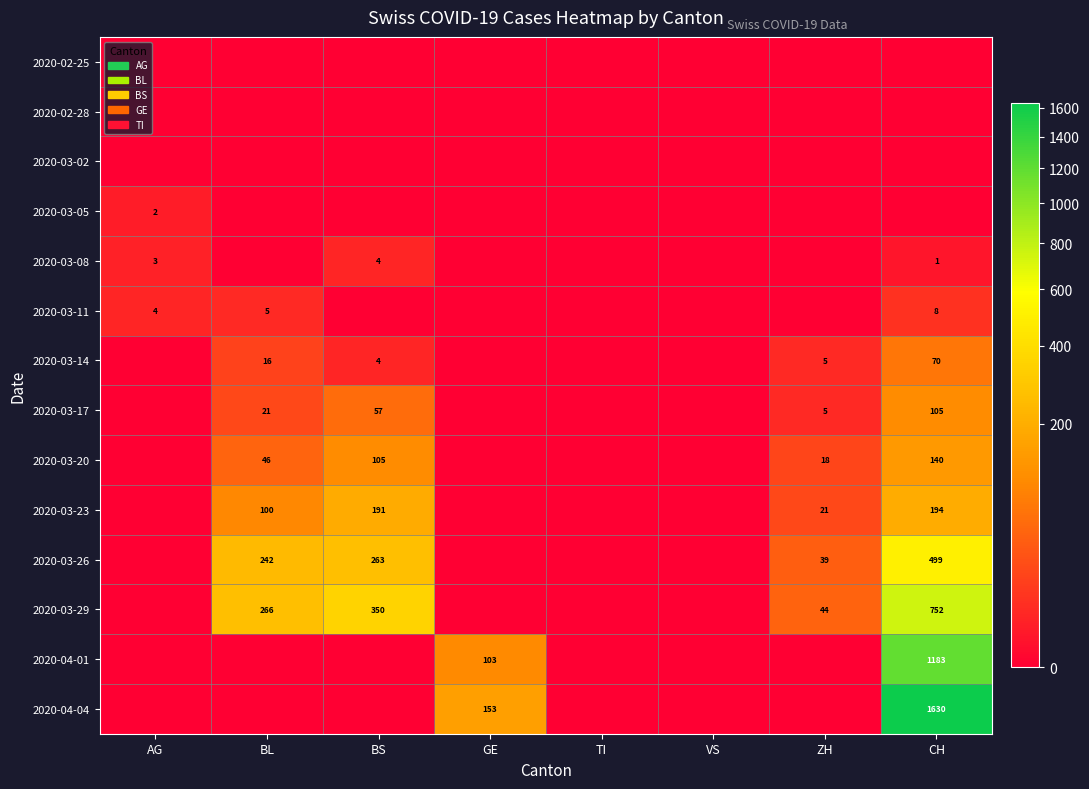

Which series changed the most between AG and GE?

2020-04-04